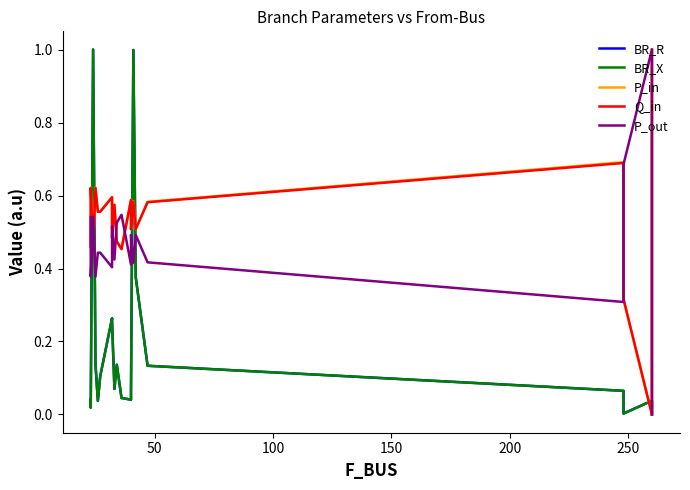

Is the value of BR_R at 15 greater than the value of BR_X at 150?

No